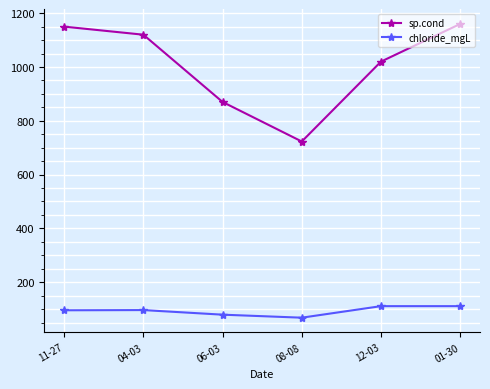

True or false: sp.cond and chloride_mgL intersect in this chart.

False